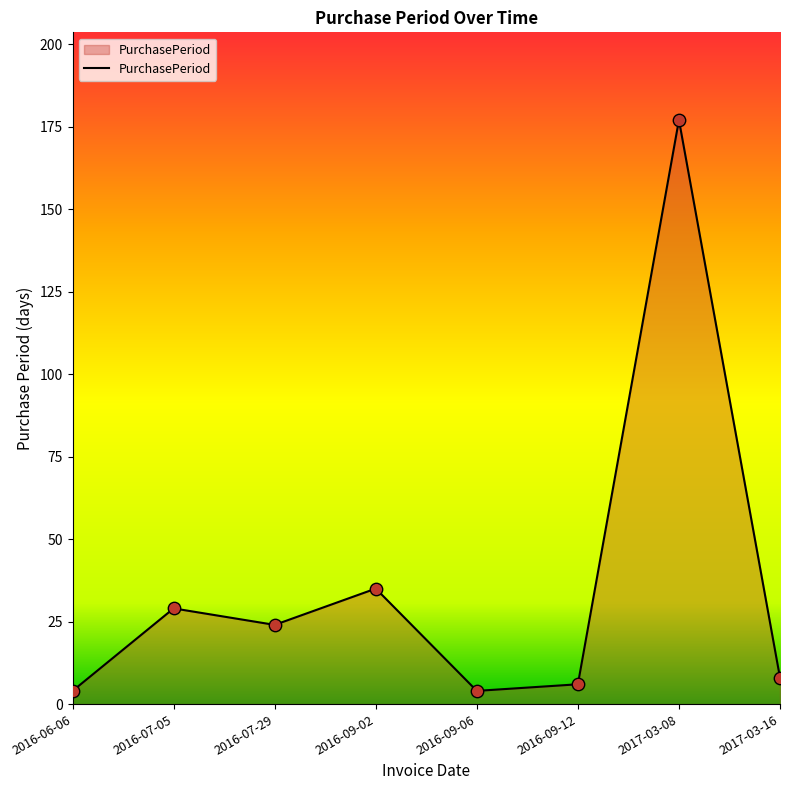

Which has a higher value, 2017-03-08 or 2016-07-29?

2017-03-08